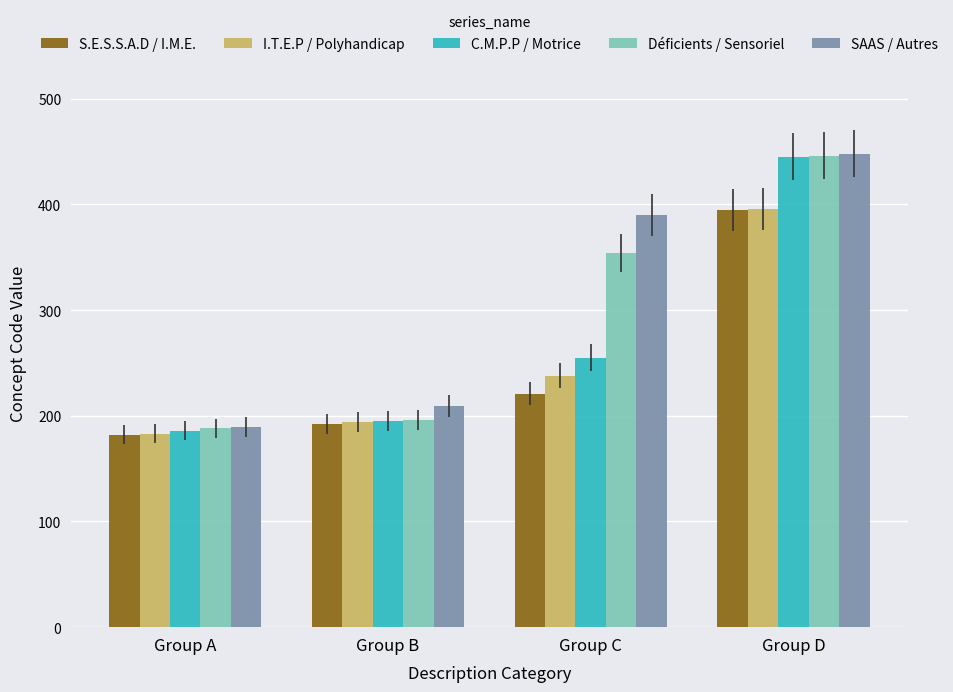

What is the average value of the SAAS / Autres series?

309